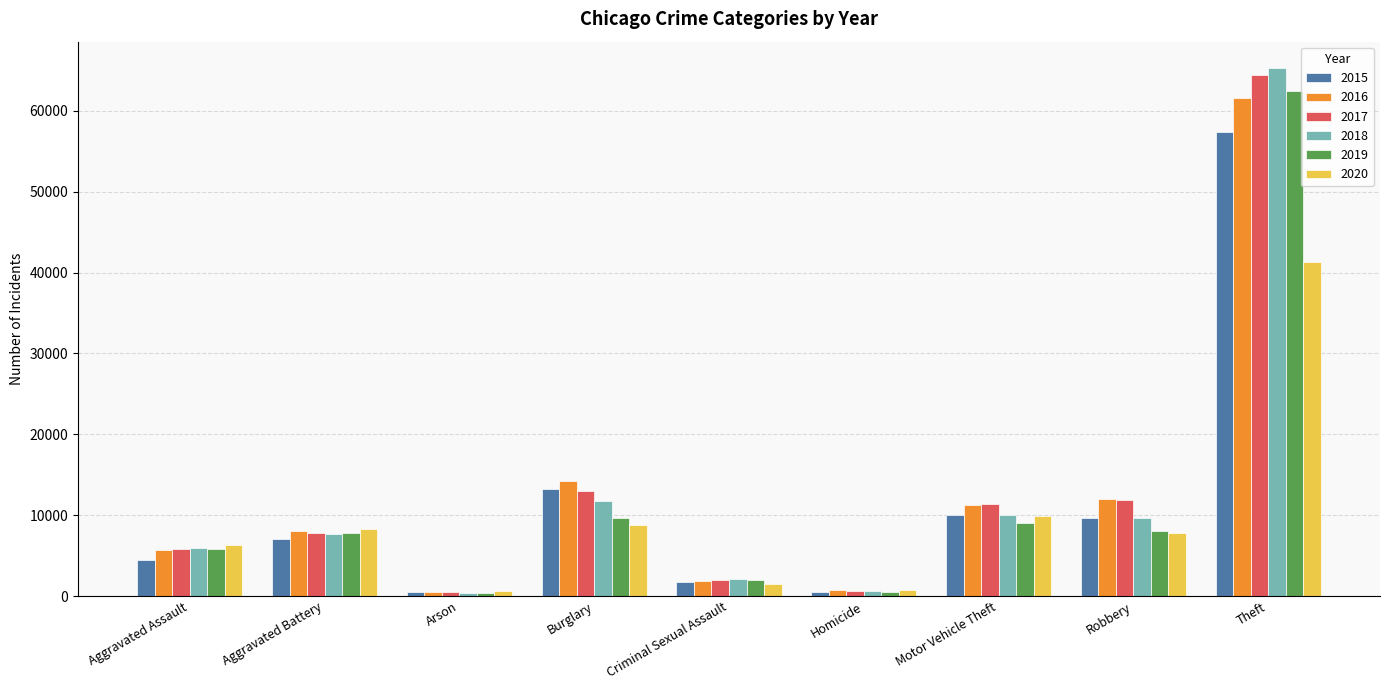

What are all the series names shown in the legend?

2015, 2016, 2017, 2018, 2019, 2020